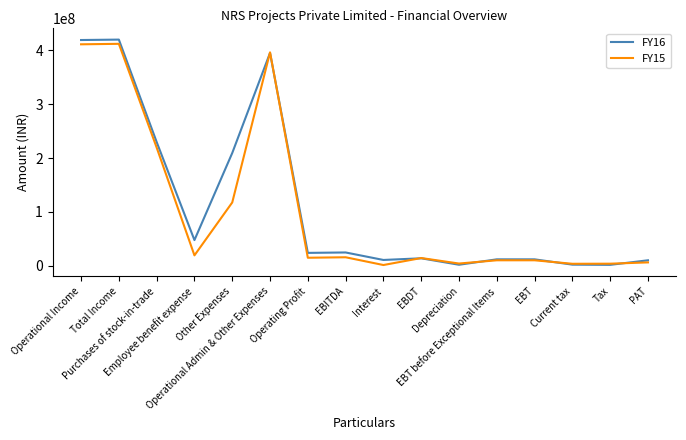

What is the sum of the FY16 values at EBT before Exceptional Items and Other Expenses?

221477186